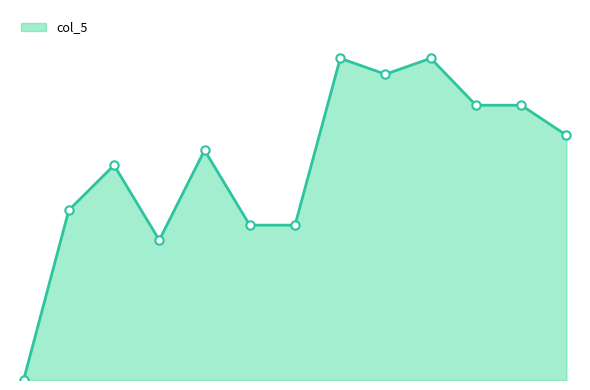

Reading left to right, list all the values displayed in this chart.

0	170	215	140	230	155	155	322	306	322	275	275	245